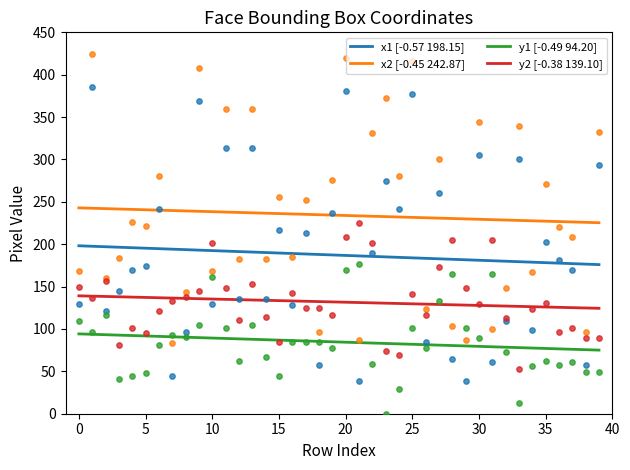

Is the value of y1 at 7 greater than the value of x1 at 9?

No